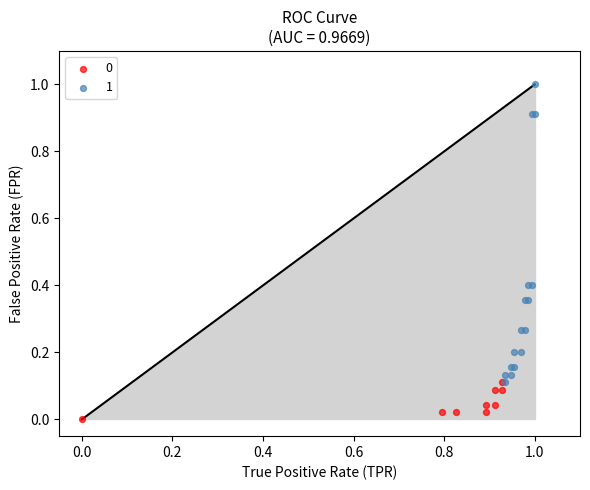

Which series has the largest Y range (max minus min)?

1